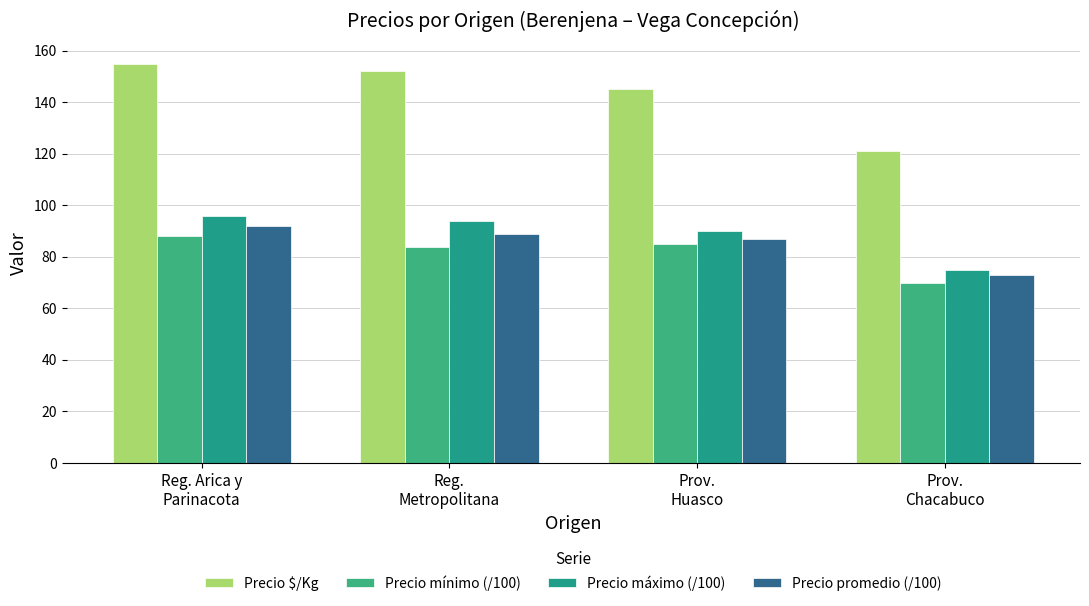

Are the bars horizontal?

No